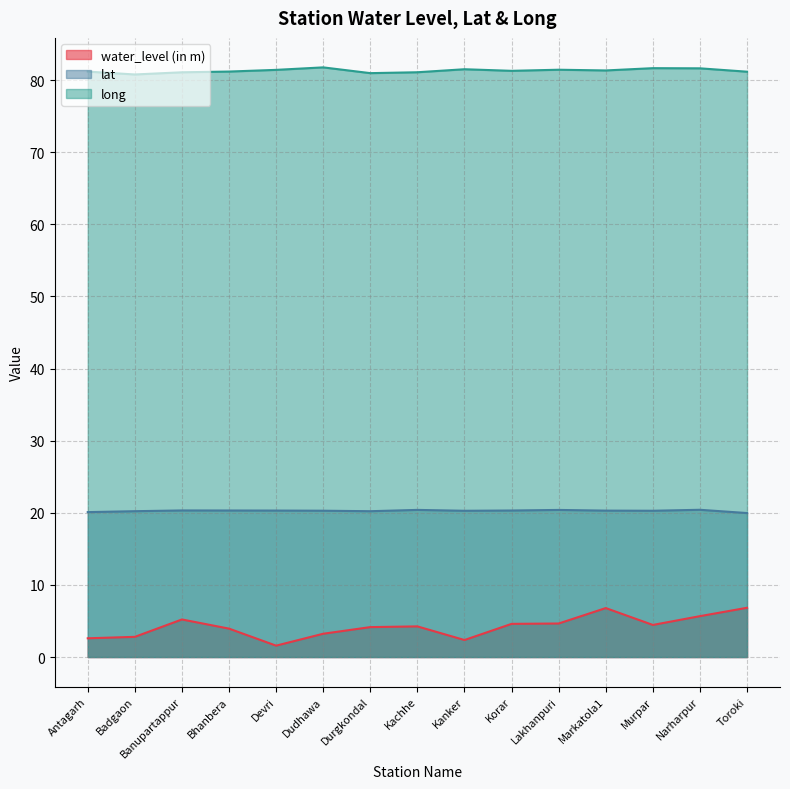

Rank the series by their maximum value, from highest to lowest.

long, lat, water_level (in m)